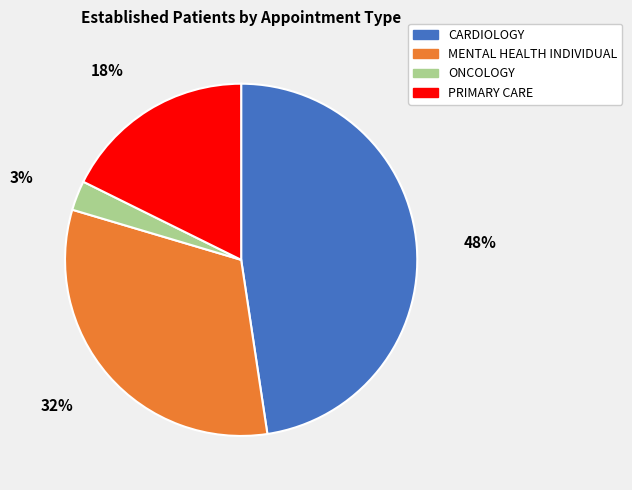

Does any single category account for the majority?

No